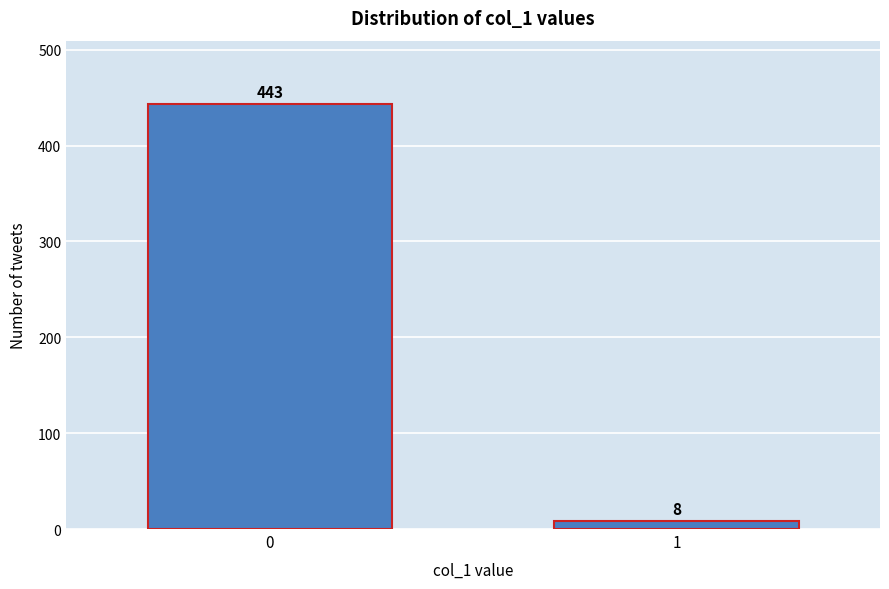

Reading left to right, extract all data points from this chart.

443	8